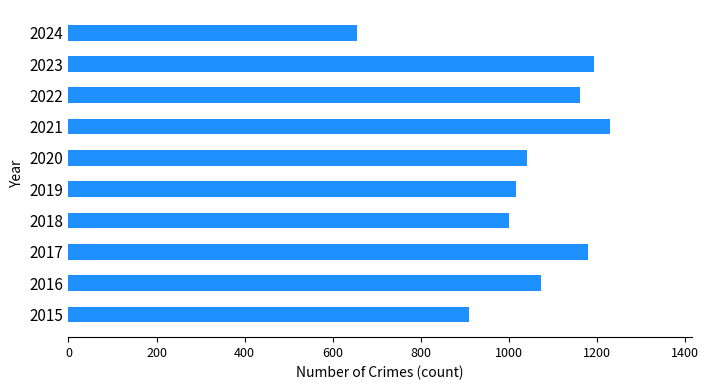

What is the difference between the maximum and minimum values?

575